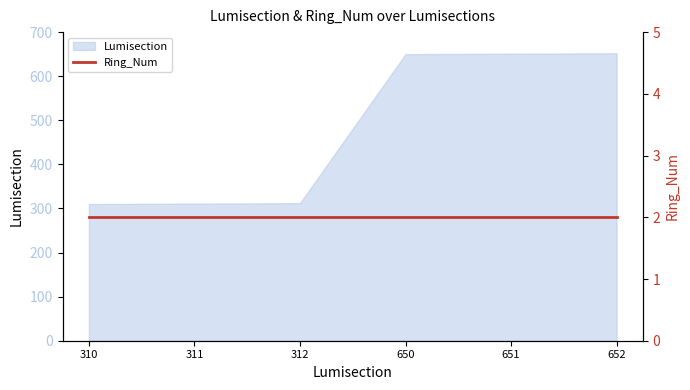

Where does the data first go above 650?

651